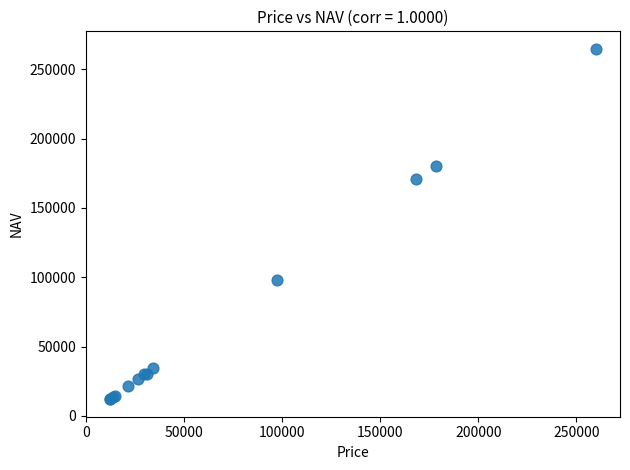

What Y value in the scatter plot is closest to 138414?

170824